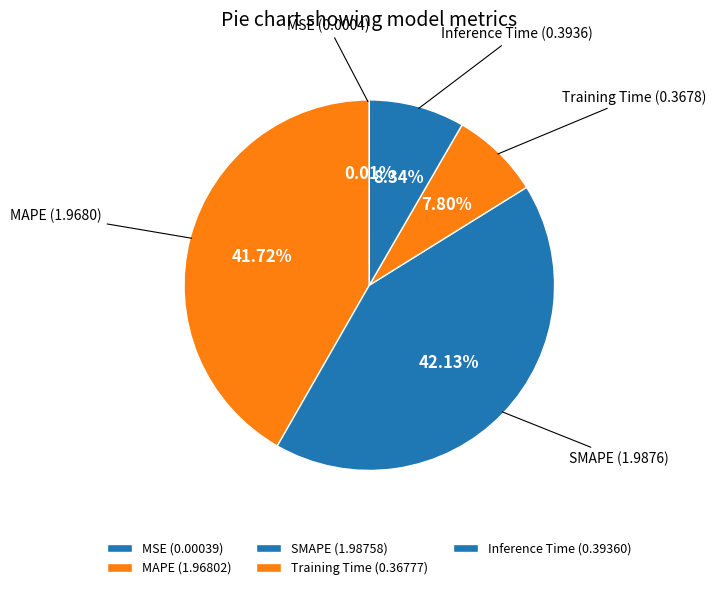

To the nearest percent, what percentage of the pie is MAPE?

42%